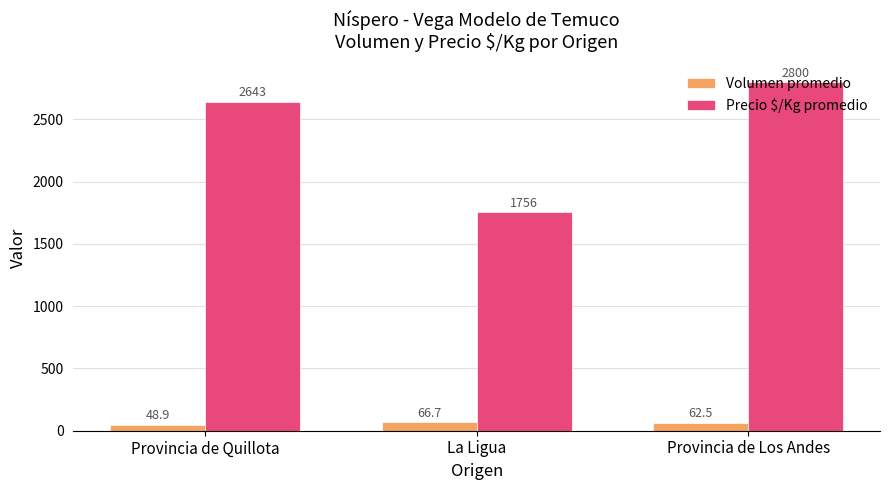

Reading left to right, extract all data points from this chart.

Volumen promedio: 48.9	66.7	62.5
Precio $/Kg promedio: 2643.3	1755.7	2800.0